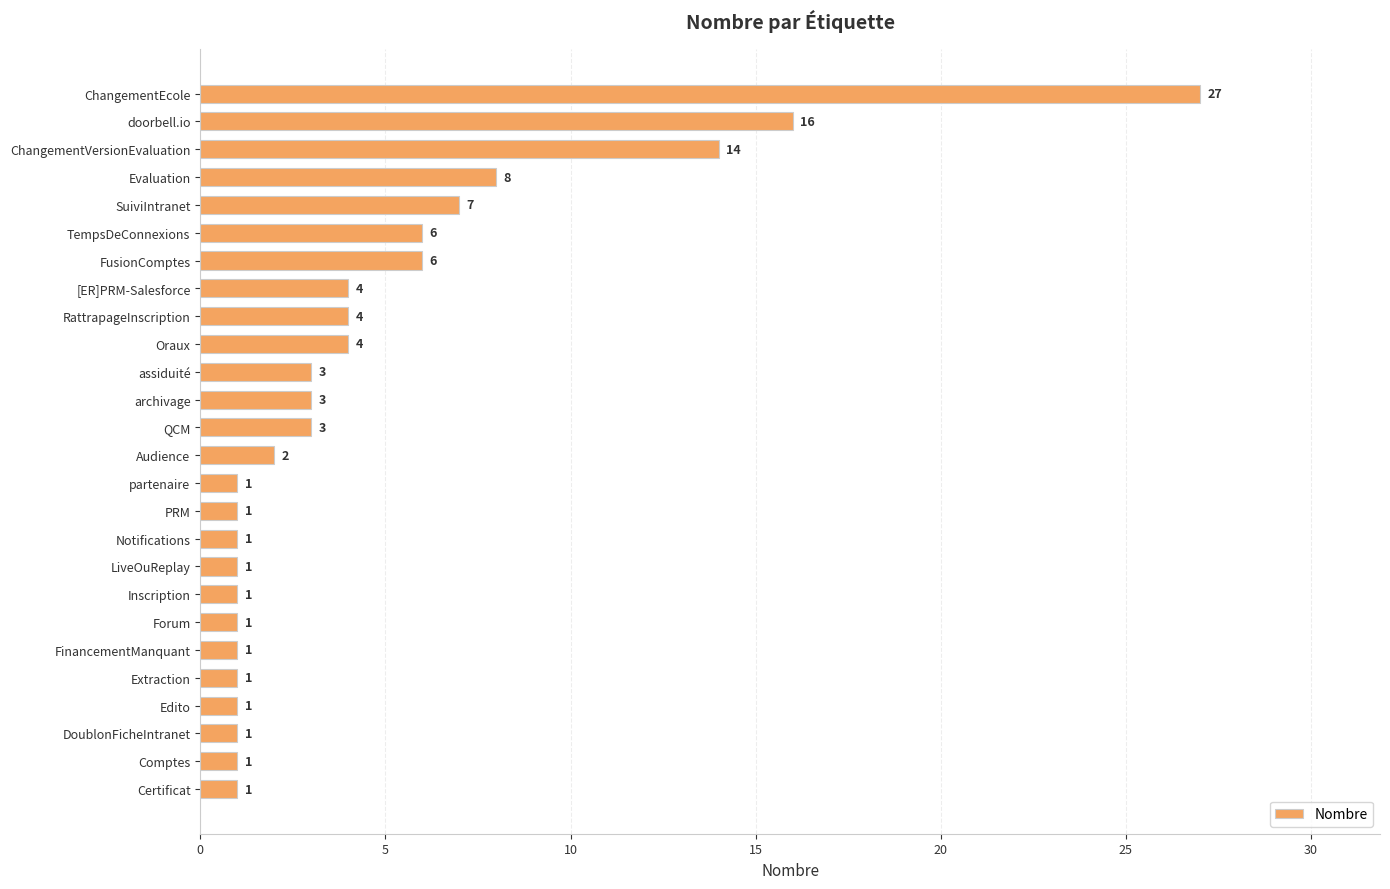

Where is the data nearest to the value 14?

ChangementVersionEvaluation